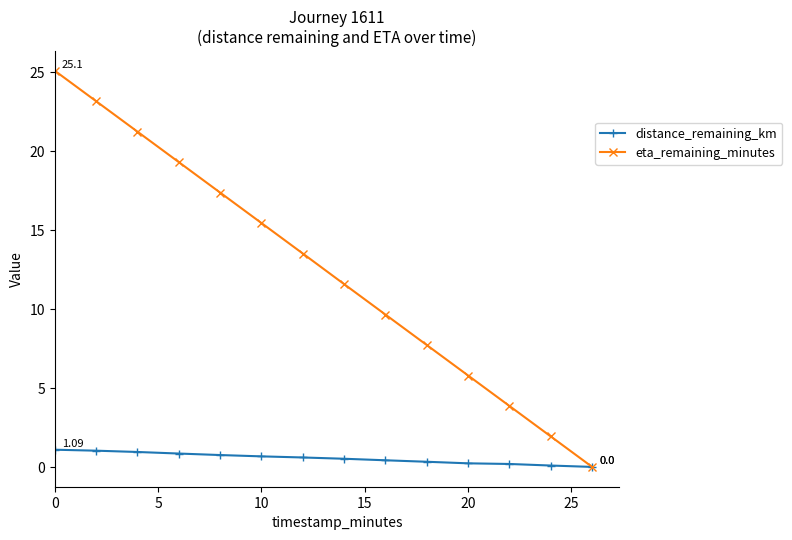

Which series has the largest range (max minus min)?

eta_remaining_minutes